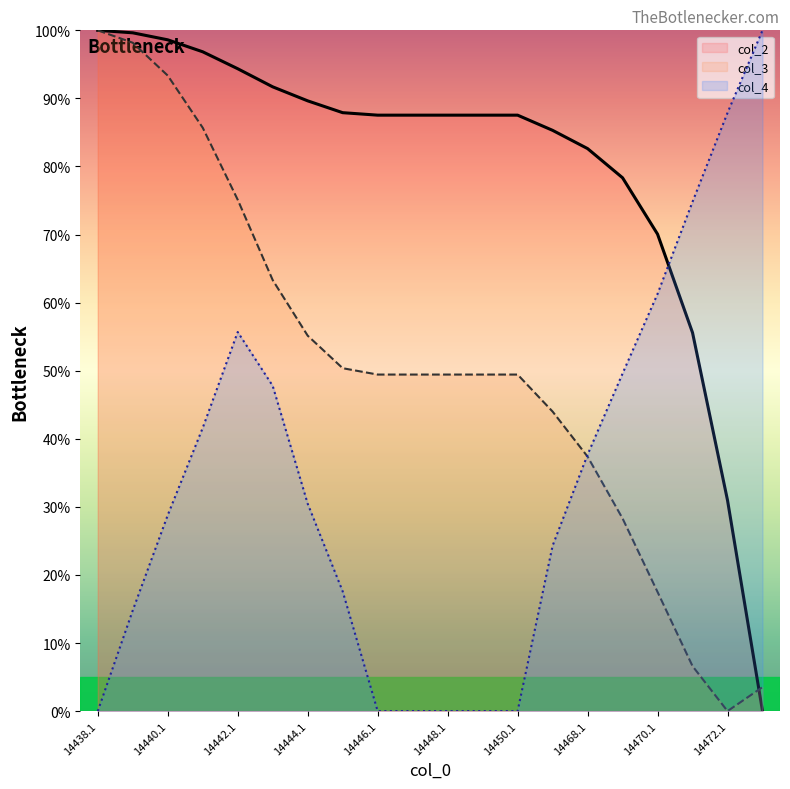

How many intersections are there between col_4 and col_3?

1